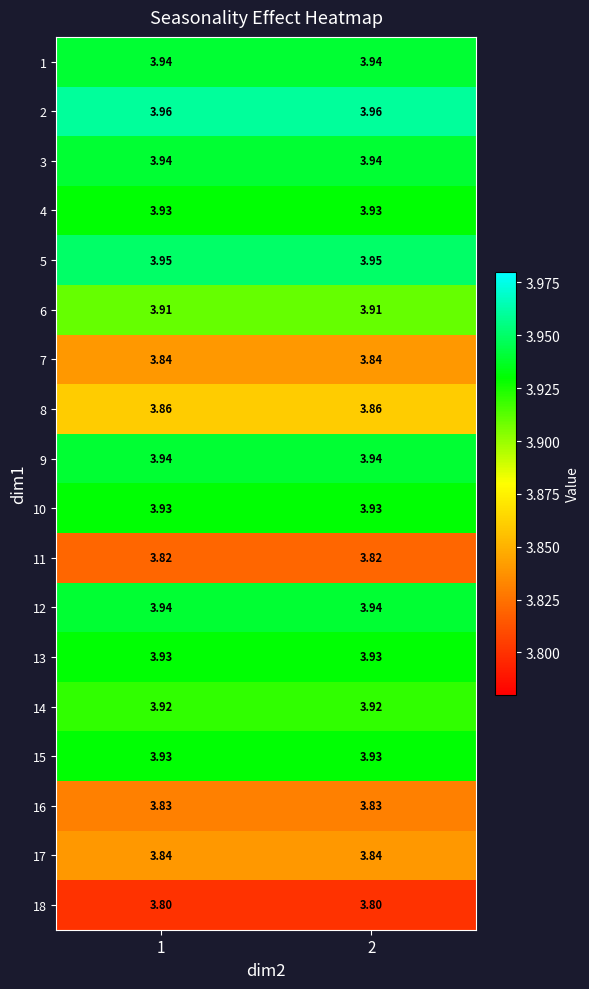

Is the value of 16 at 1 greater than the value of 1 at 2?

No